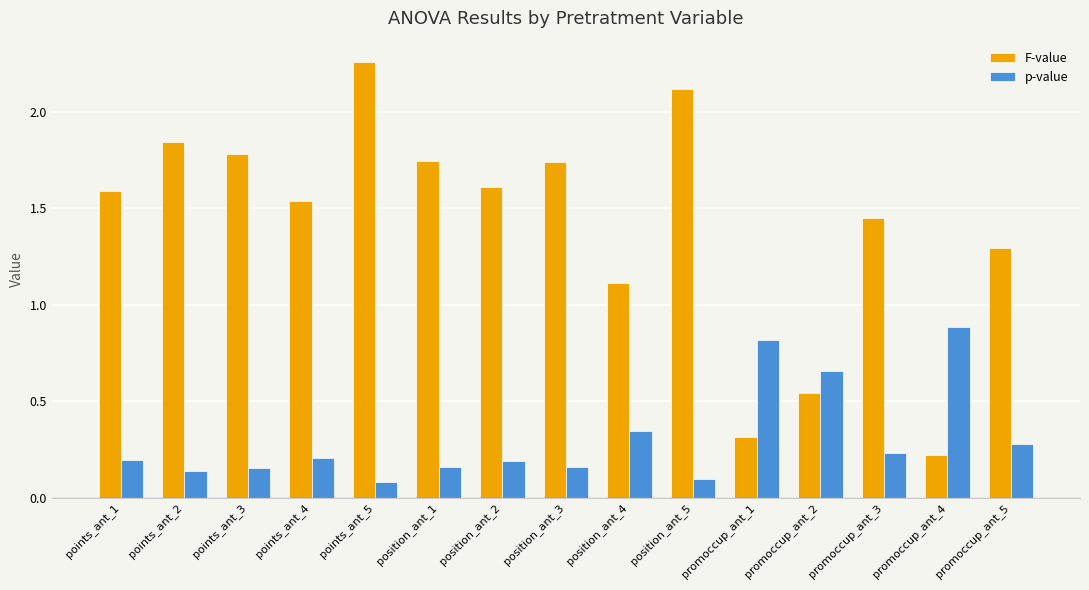

At promoccup_ant_5, list the series in order from largest to smallest.

F-value, p-value